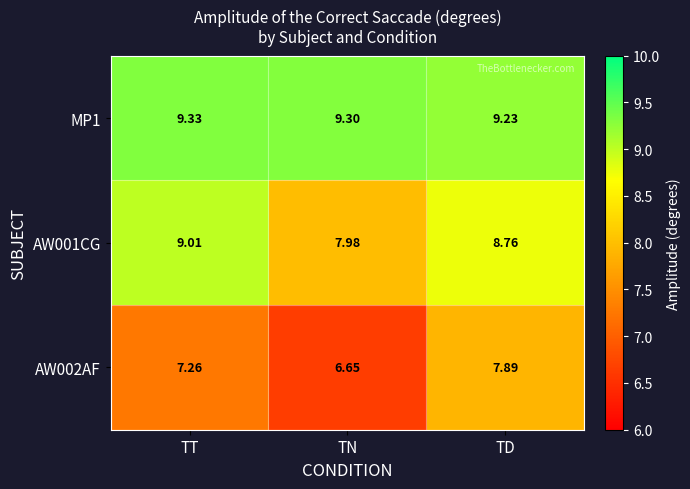

List the labels in order of AW002AF value, smallest first.

TN, TT, TD